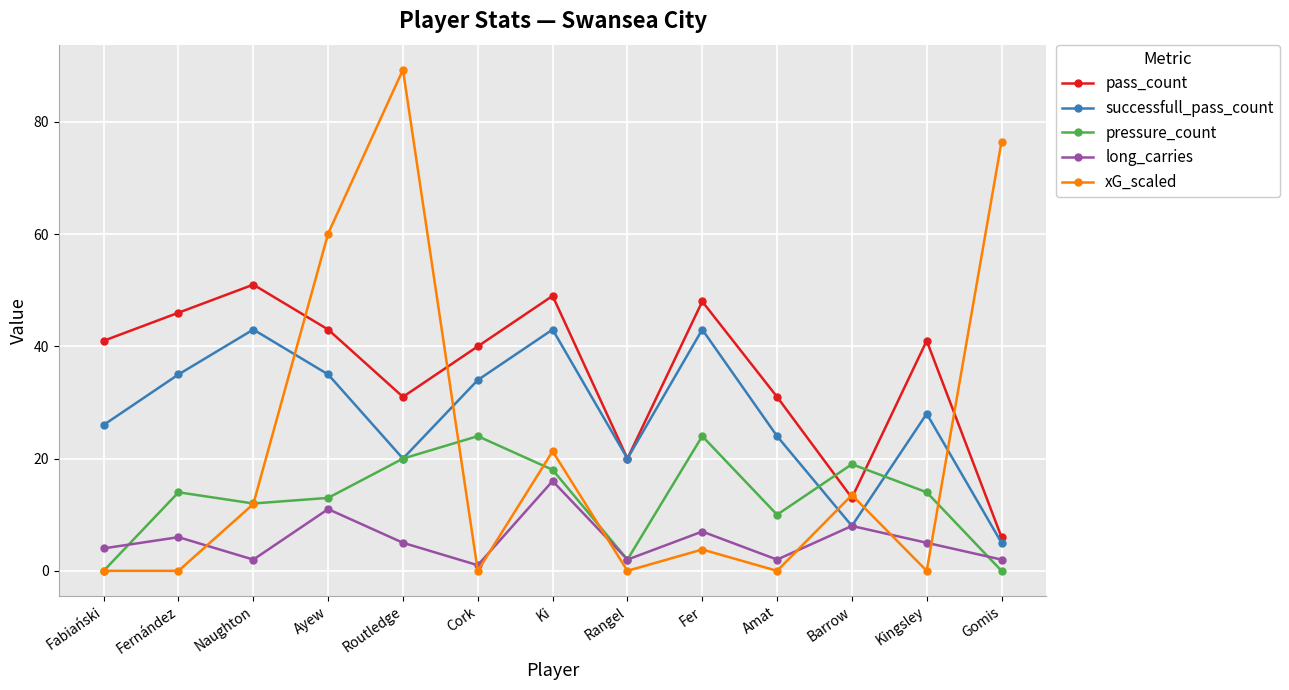

What is the value of the pass_count point at the 12th from the left?

41.0